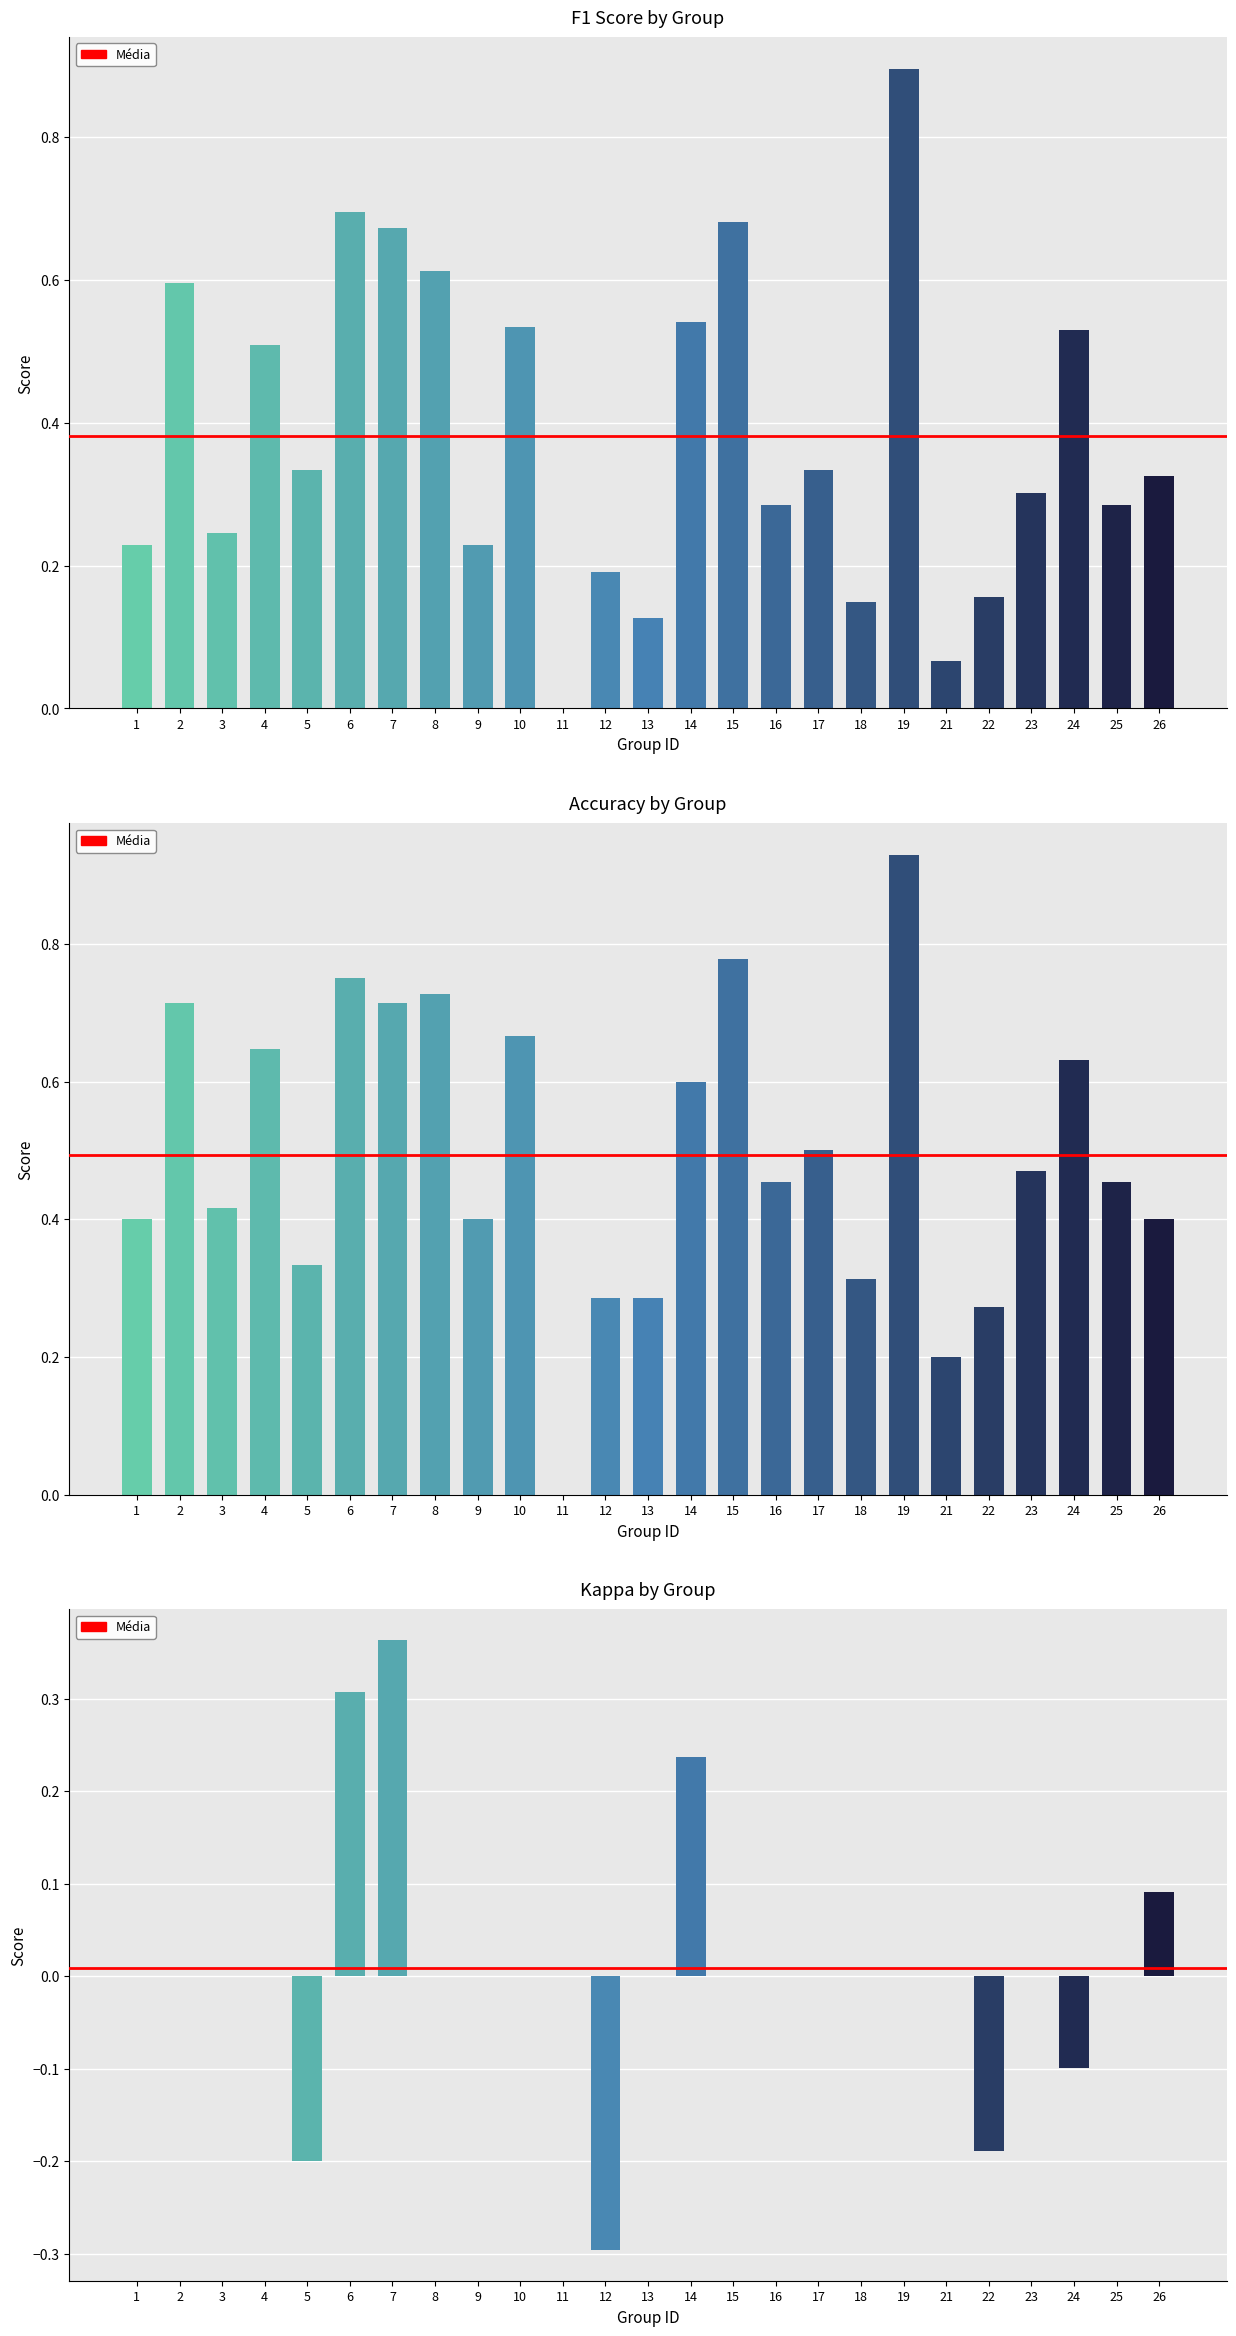

What is the greatest value displayed?

0.9